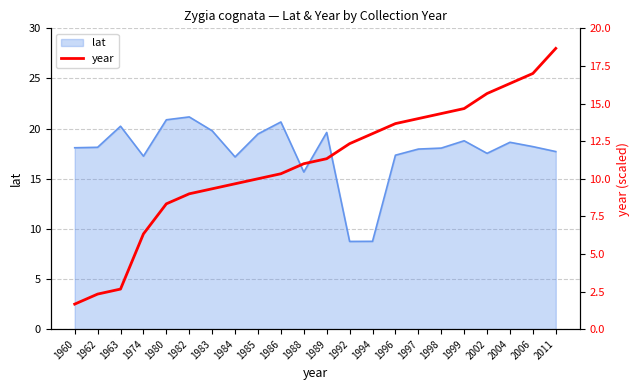

Where is lat nearest to the value 14?

1988